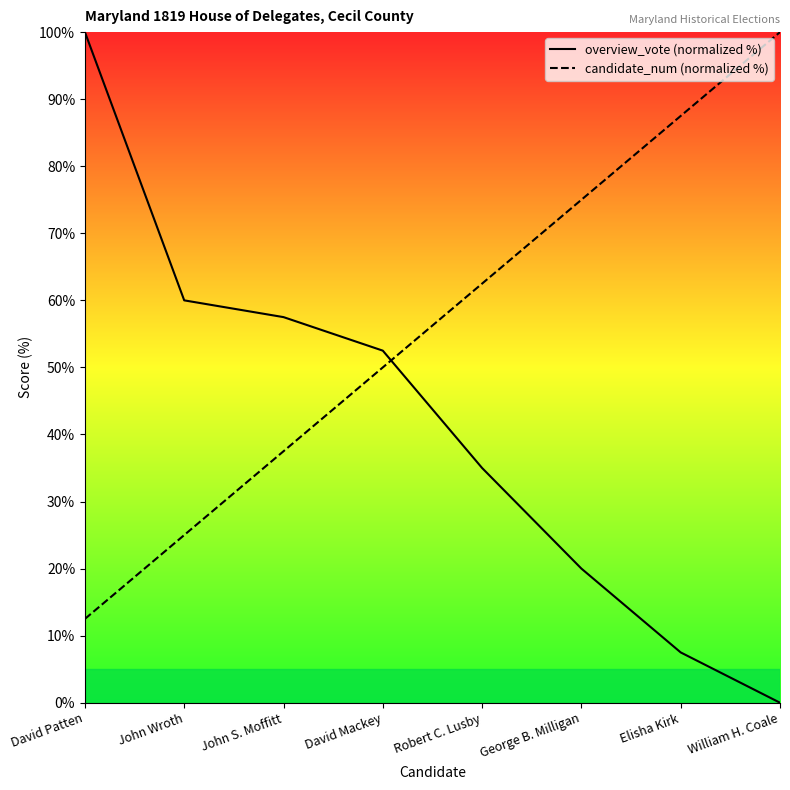

Reading left to right, what are all the values shown in this chart?

overview_vote (normalized %): David Patten=100.0	John Wroth=60.0	John S. Moffitt=57.5	David Mackey=52.5	Robert C. Lusby=35.0	George B. Milligan=20.0	Elisha Kirk=7.5	William H. Coale=0.0
candidate_num (normalized %): David Patten=12.5	John Wroth=25.0	John S. Moffitt=37.5	David Mackey=50.0	Robert C. Lusby=62.5	George B. Milligan=75.0	Elisha Kirk=87.5	William H. Coale=100.0